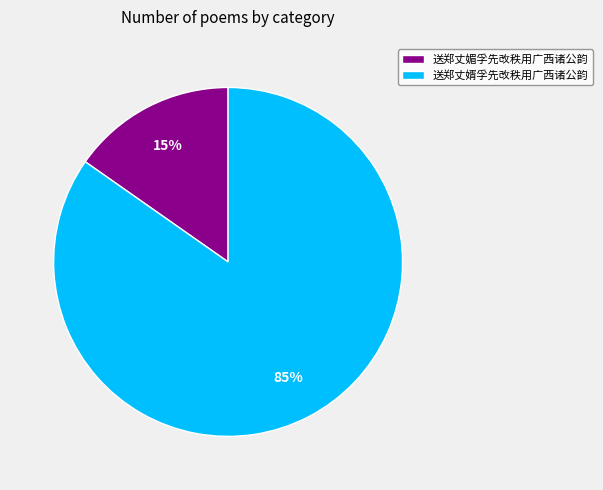

The 送郑丈婿孚先改秩用广西诸公韵 slice represents 85% of the pie. True or false?

True